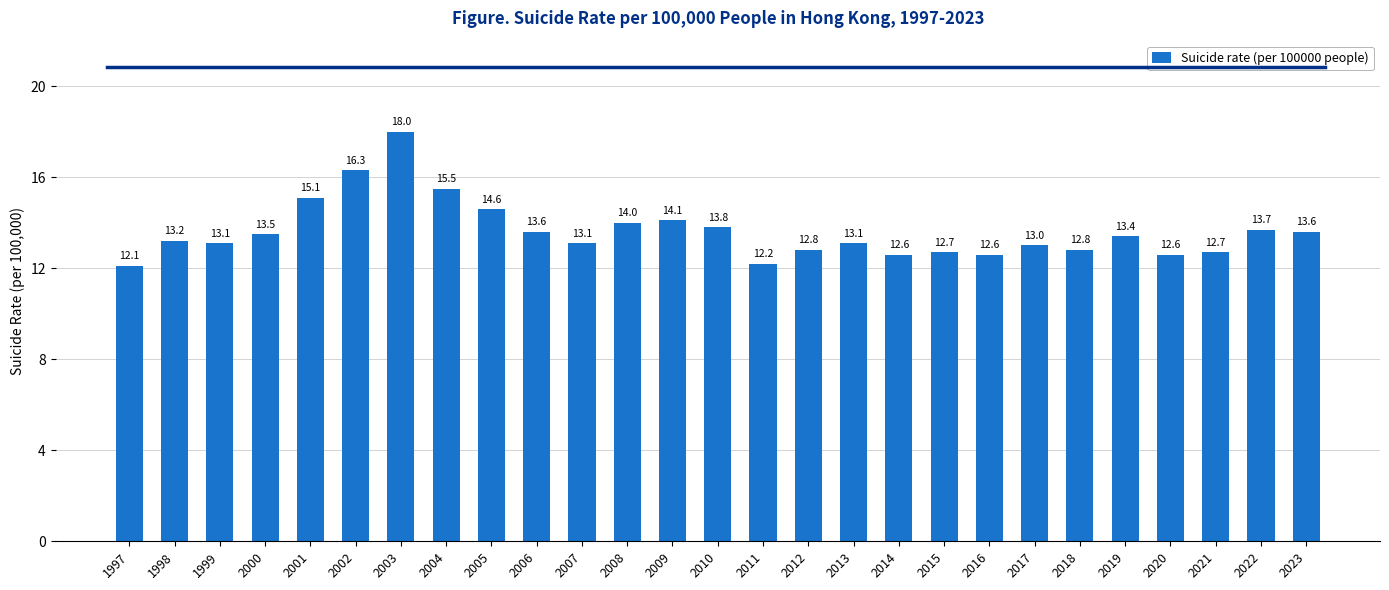

What is the average value?

13.6